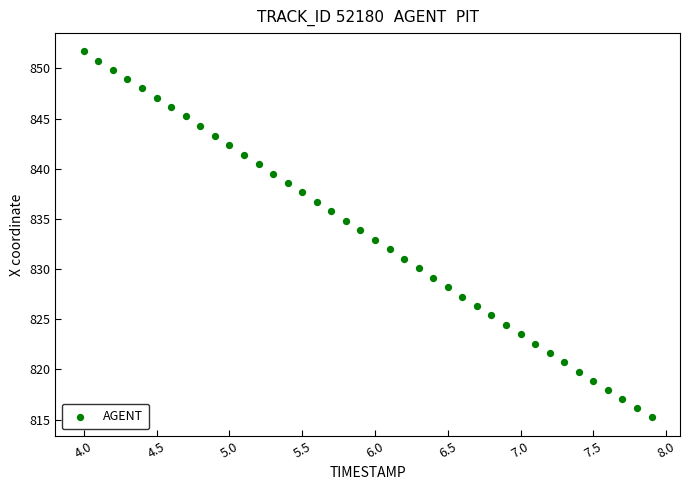

What is the range of X values (max minus min)?

3.9